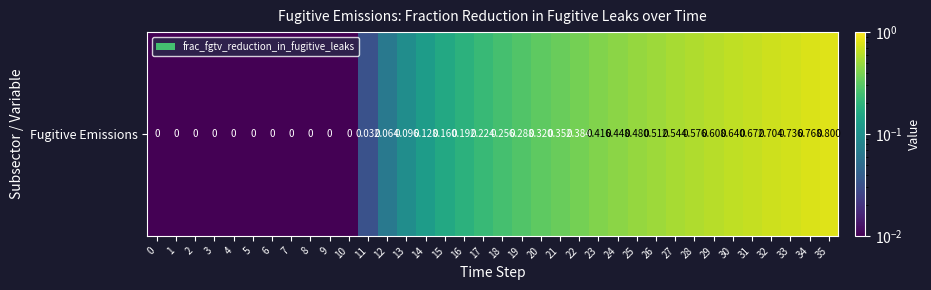

Rank the categories by value from lowest to highest.

0, 1, 2, 3, 4, 5, 6, 7, 8, 9, 10, 11, 12, 13, 14, 15, 16, 17, 18, 19, 20, 21, 22, 23, 24, 25, 26, 27, 28, 29, 30, 31, 32, 33, 34, 35